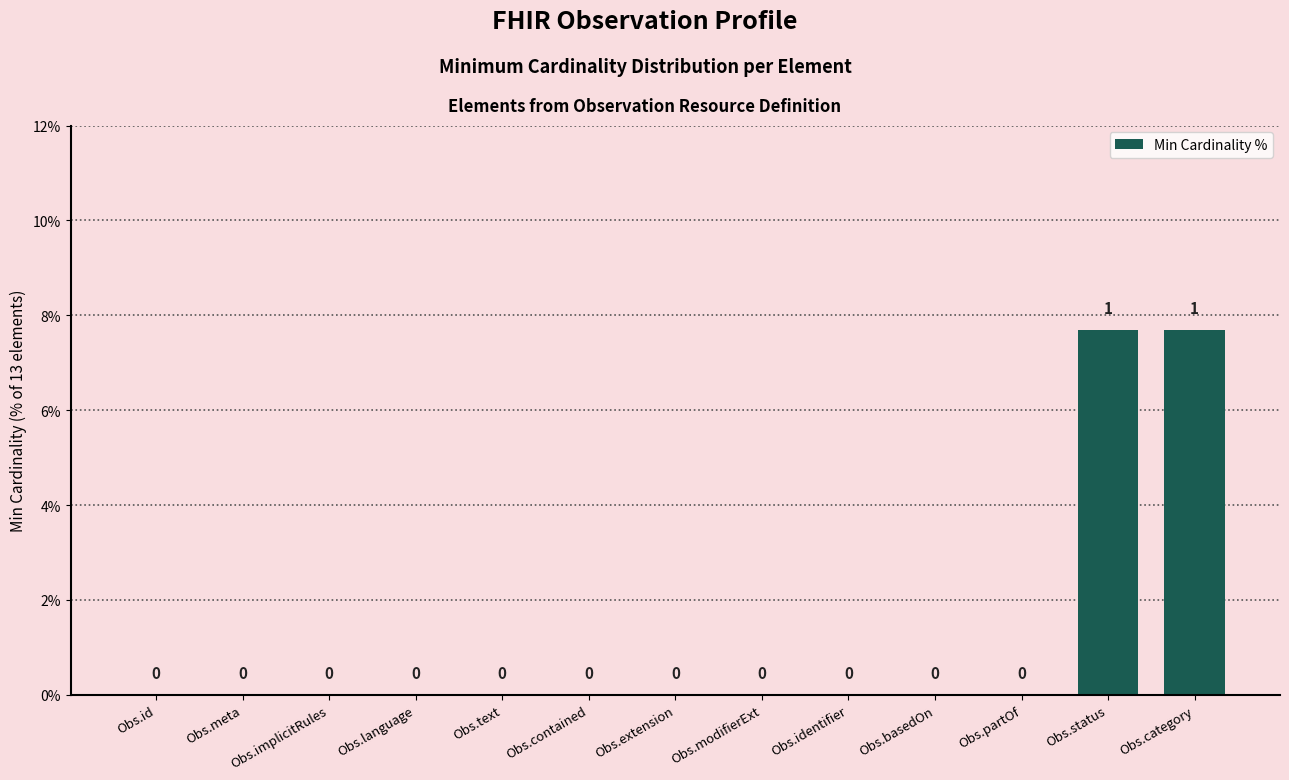

How many values are between 0 and 1?

11